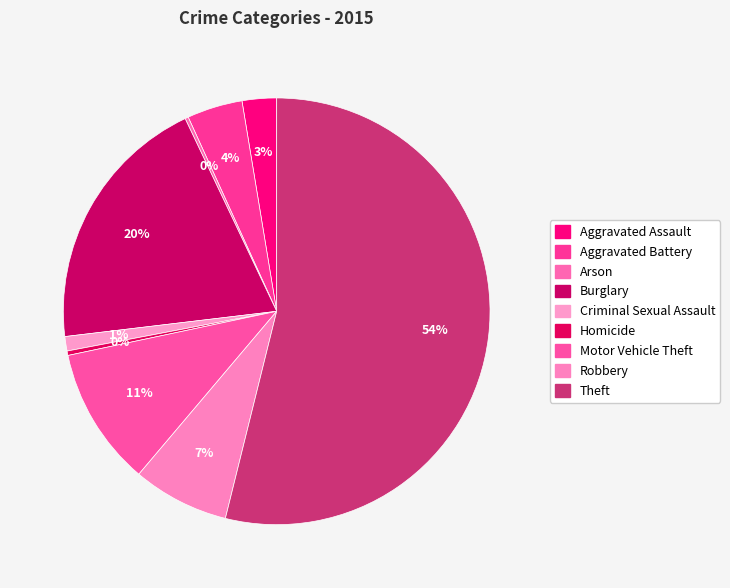

Rank the categories by value from highest to lowest.

Theft, Burglary, Motor Vehicle Theft, Robbery, Aggravated Battery, Aggravated Assault, Criminal Sexual Assault, Homicide, Arson